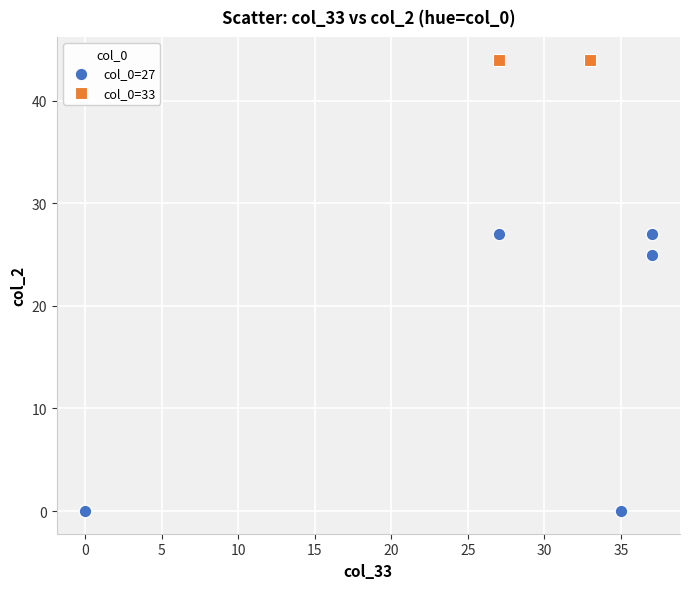

Which series reaches the maximum Y coordinate?

col_0=33